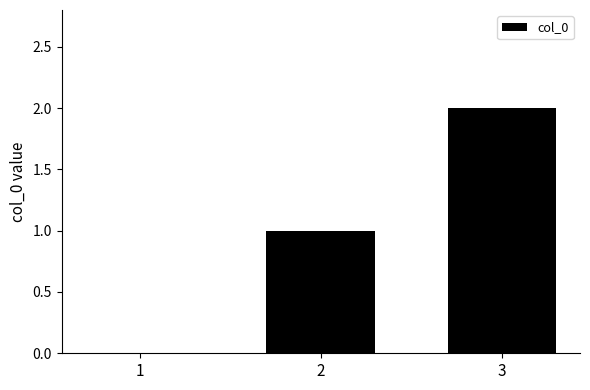

What is the difference between the values at 2 and 3?

1